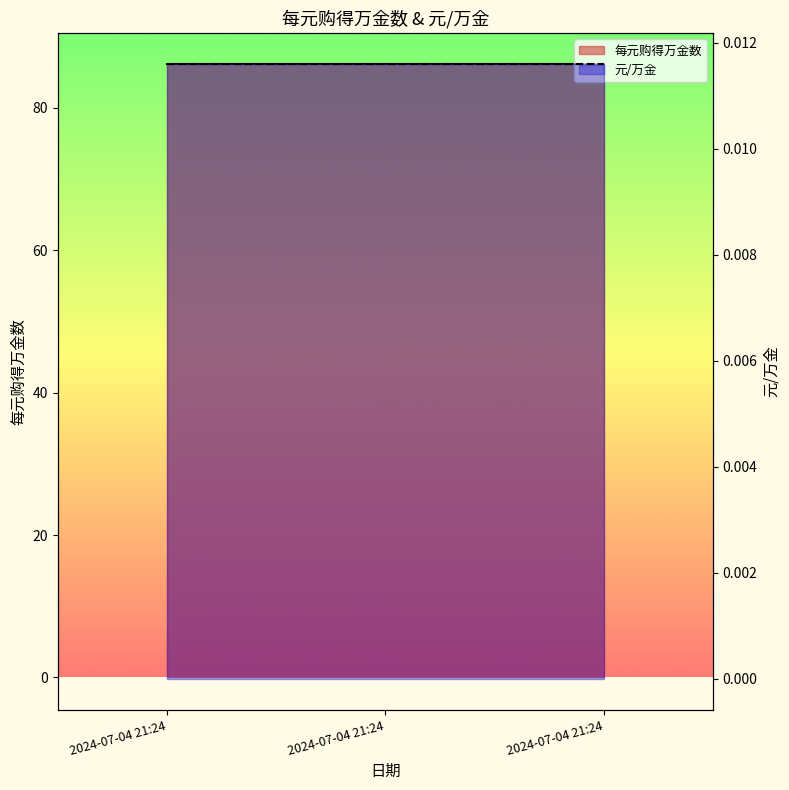

Reading right to left, list all the values displayed in this chart.

每元购得万金数 line: 2024-07-04 21:24=86.2	2024-07-04 21:24=86.2	2024-07-04 21:24=86.2
元/万金 line: 2024-07-04 21:24=0.0	2024-07-04 21:24=0.0	2024-07-04 21:24=0.0